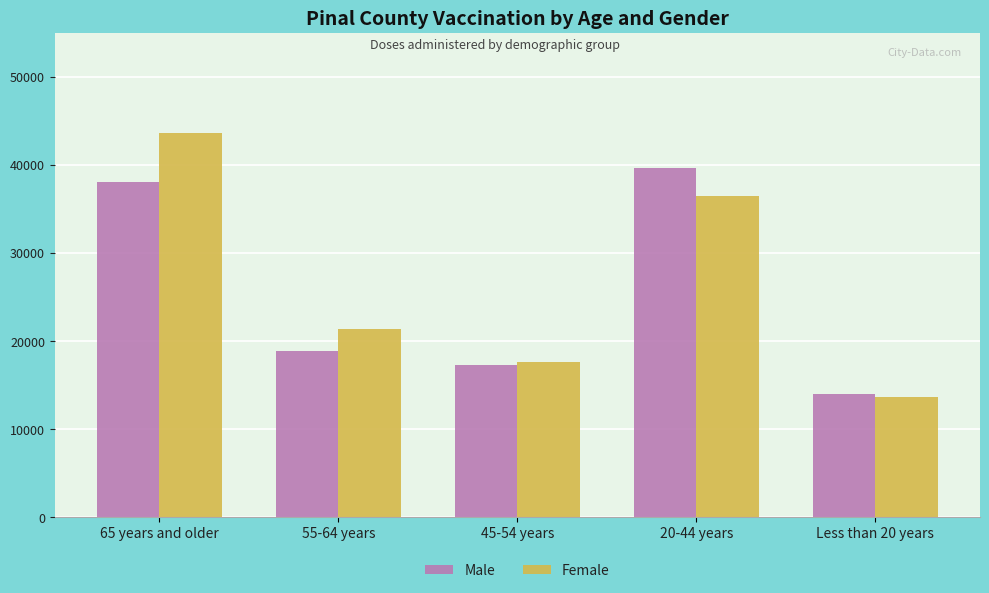

At how many categories does at least one series exceed 14512?

4